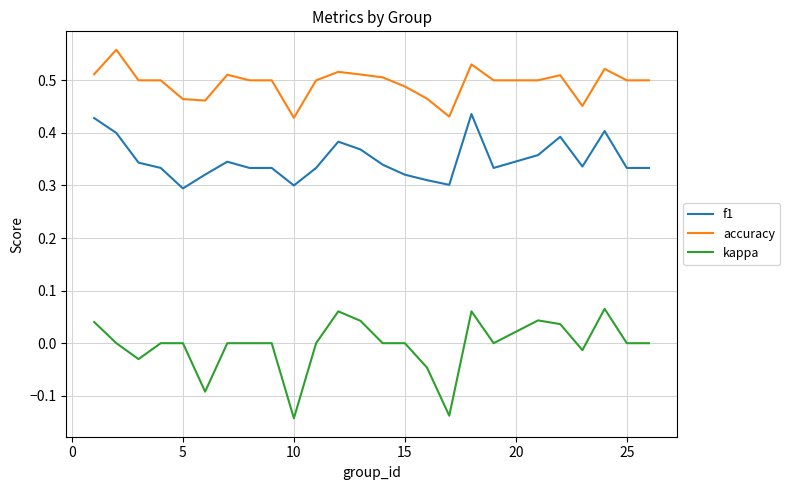

Which series has the widest spread of values?

kappa